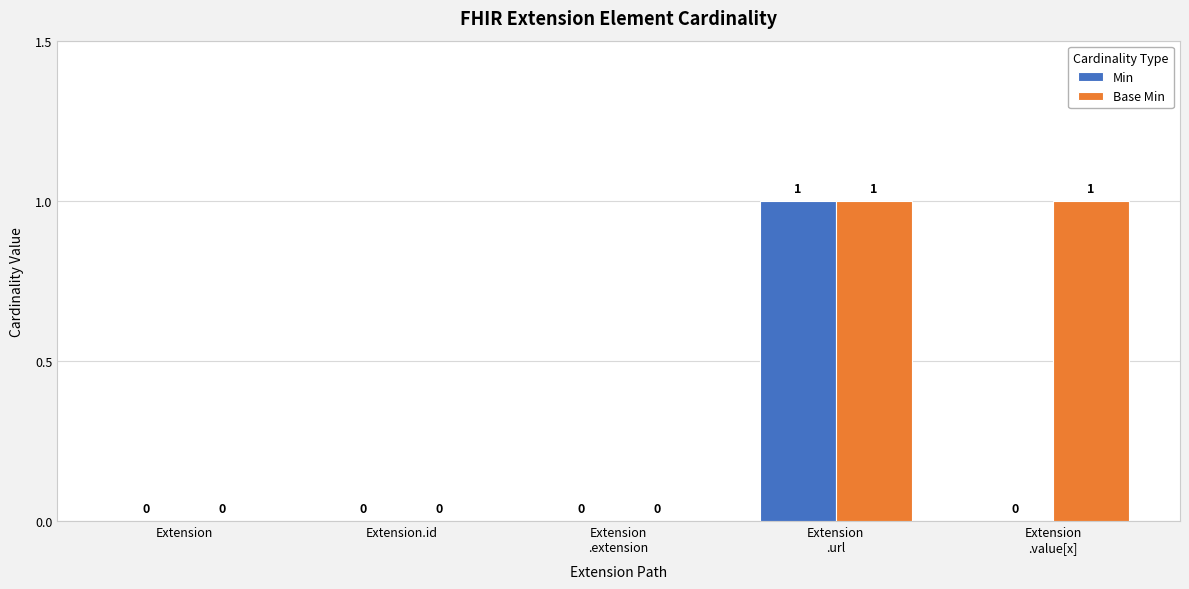

Does the chart contain stacked bars?

No